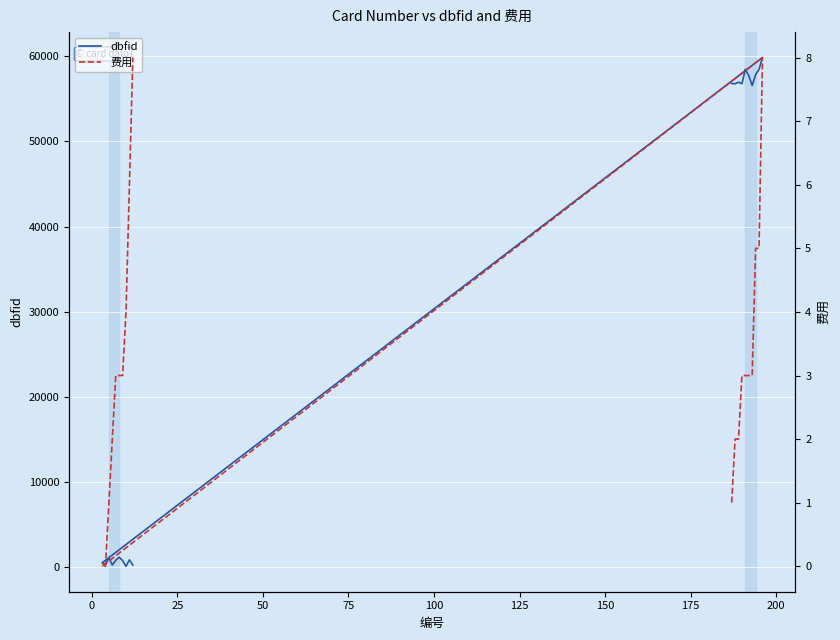

Count the number of data series in this chart.

2